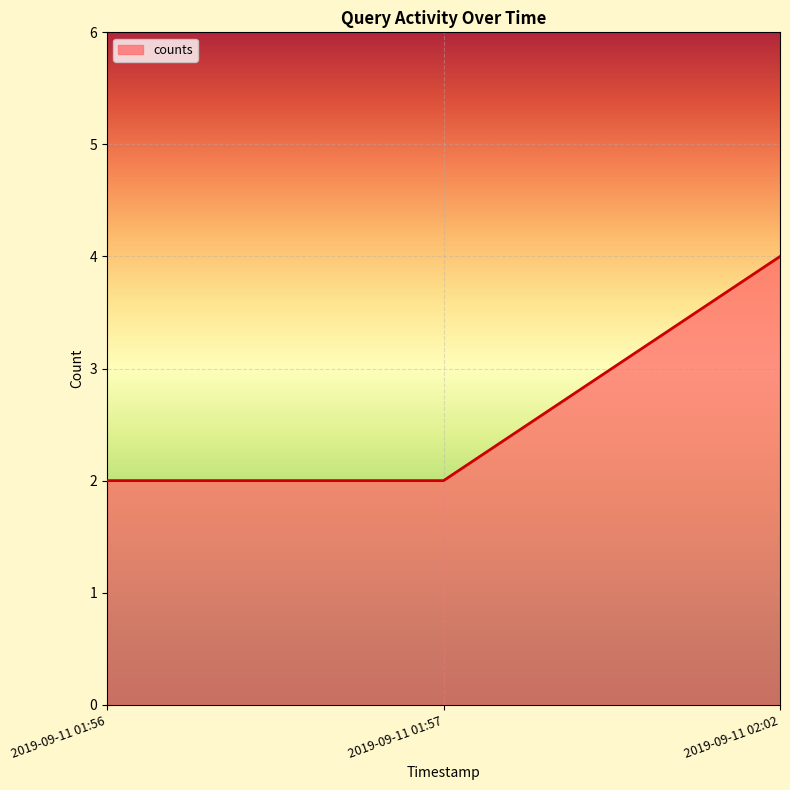

What is the average value?

3